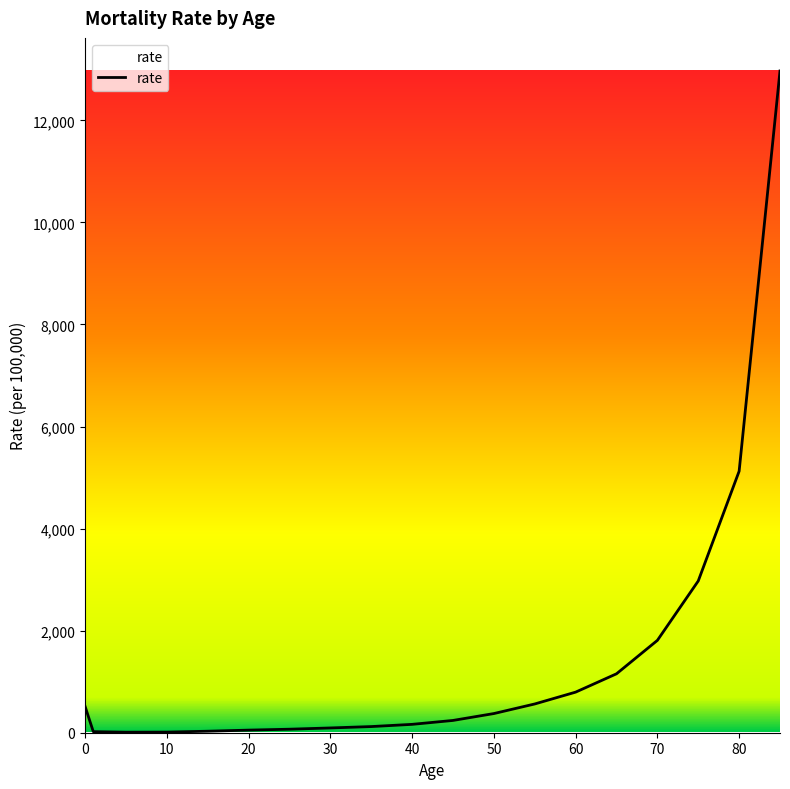

What is the difference between the maximum and minimum values?

12955.9